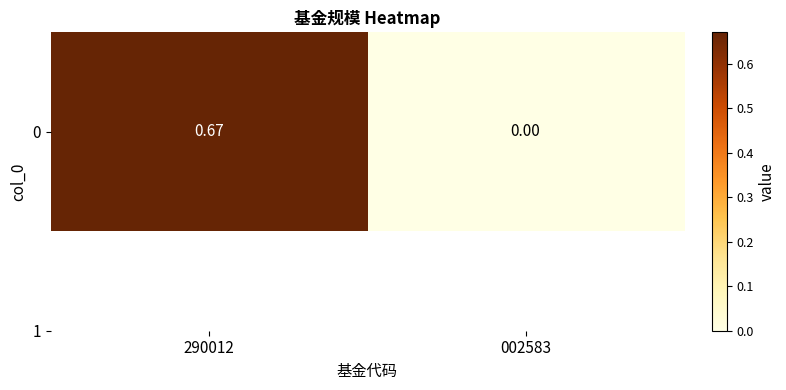

What is the approximate value at 290012?

0.7